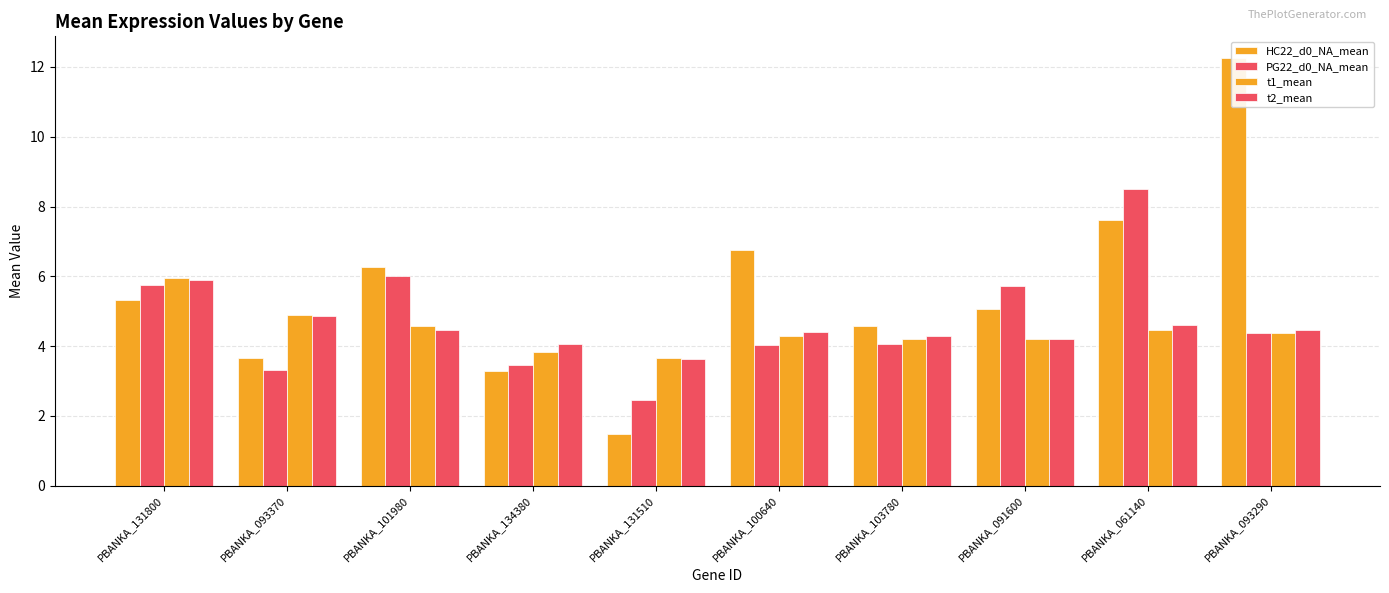

Are the bars grouped side by side (vs. stacked)?

Yes